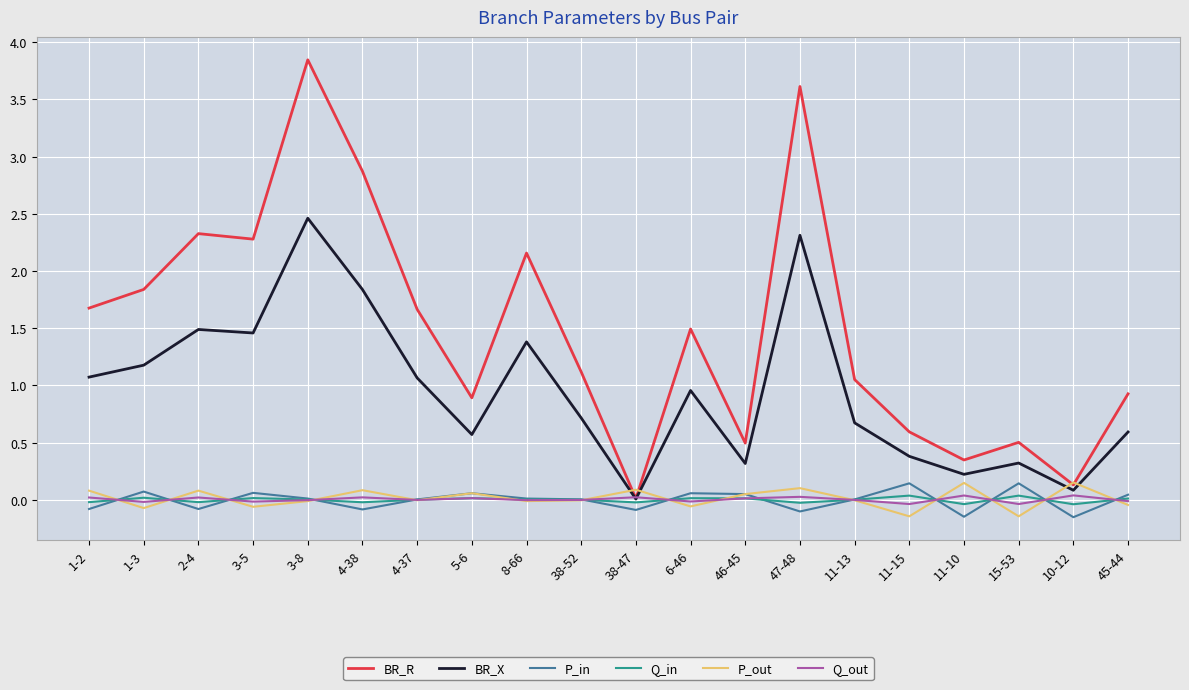

True or false: BR_R and P_in cross at least once.

False